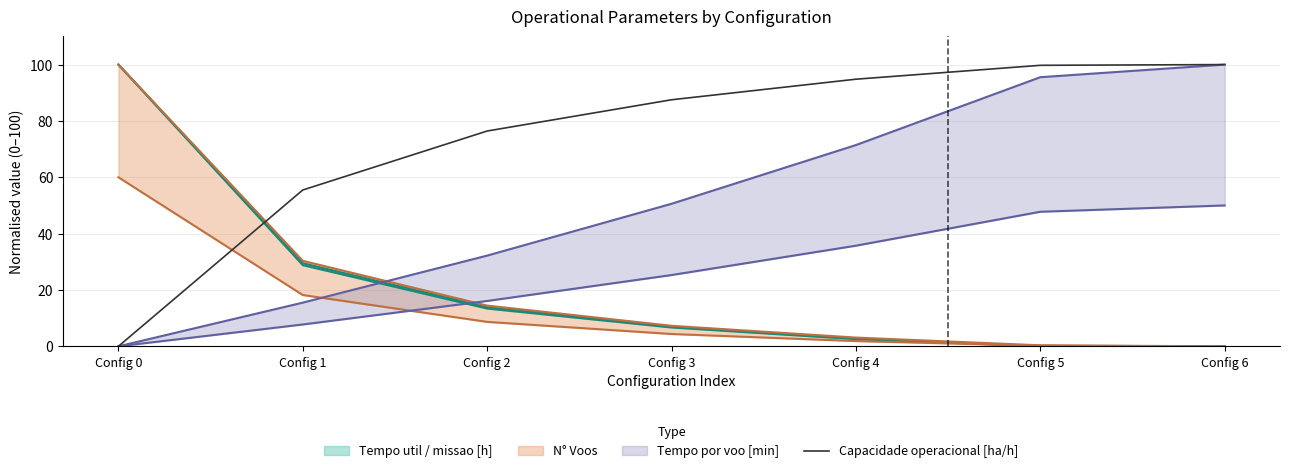

The Capacidade operacional [ha/h] series shows 94.8 at Config 4. True or false?

True